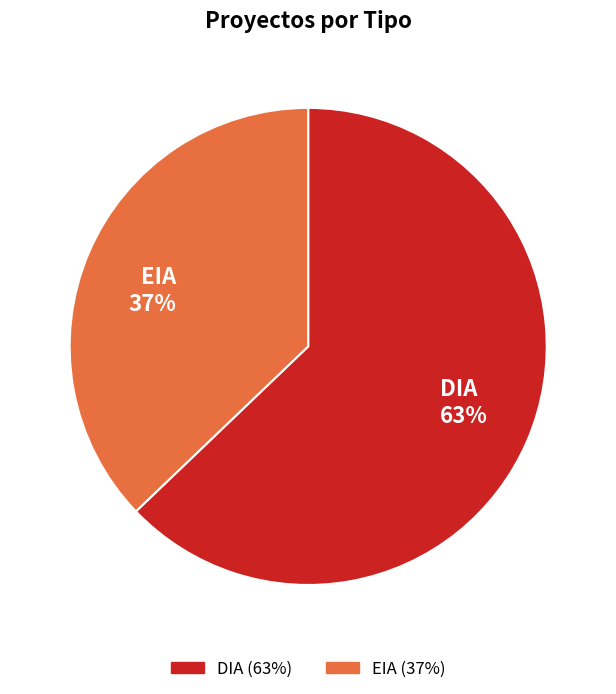

Which slice is the largest?

DIA